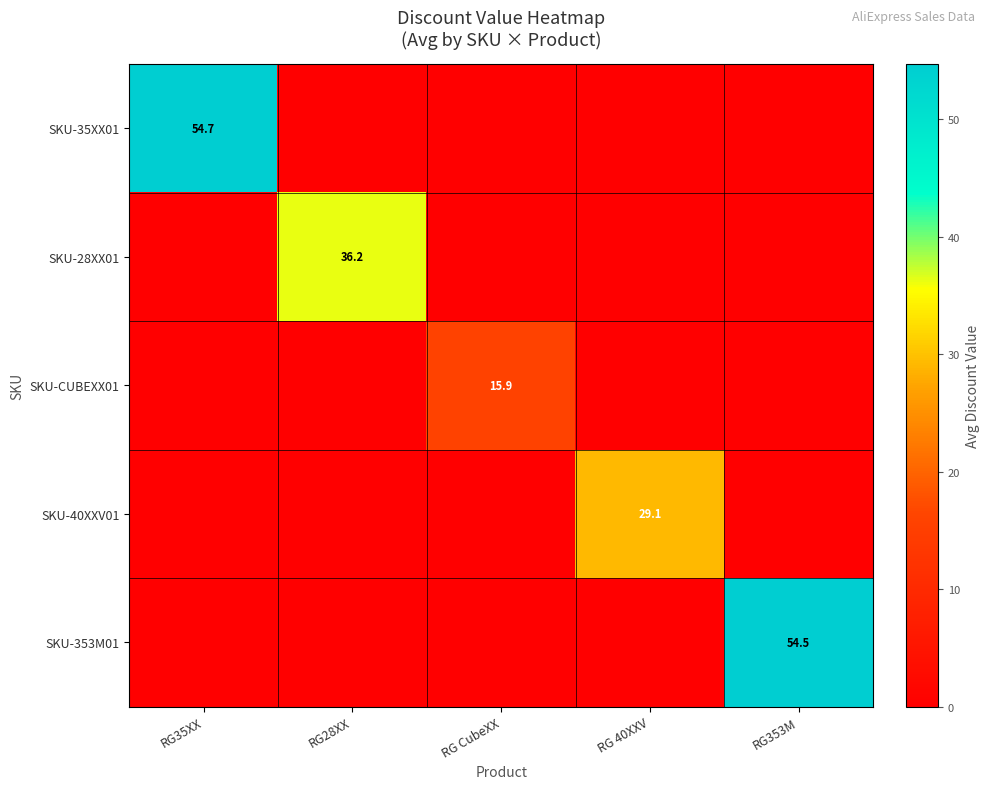

The SKU-35XX01 series shows 25.6 at RG35XX. True or false?

False